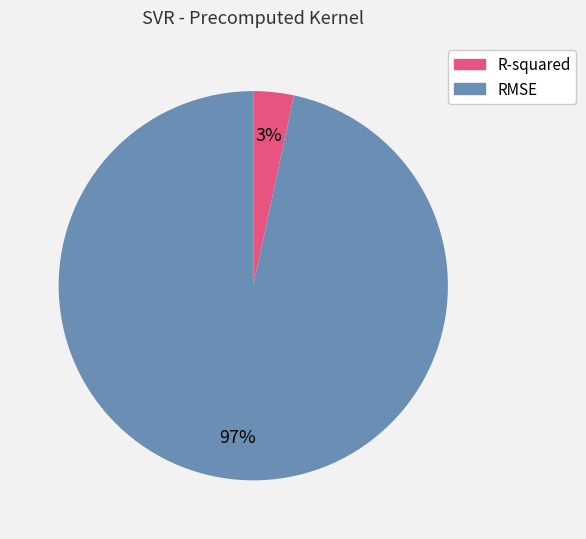

Is it true that RMSE is 97% of the pie?

True